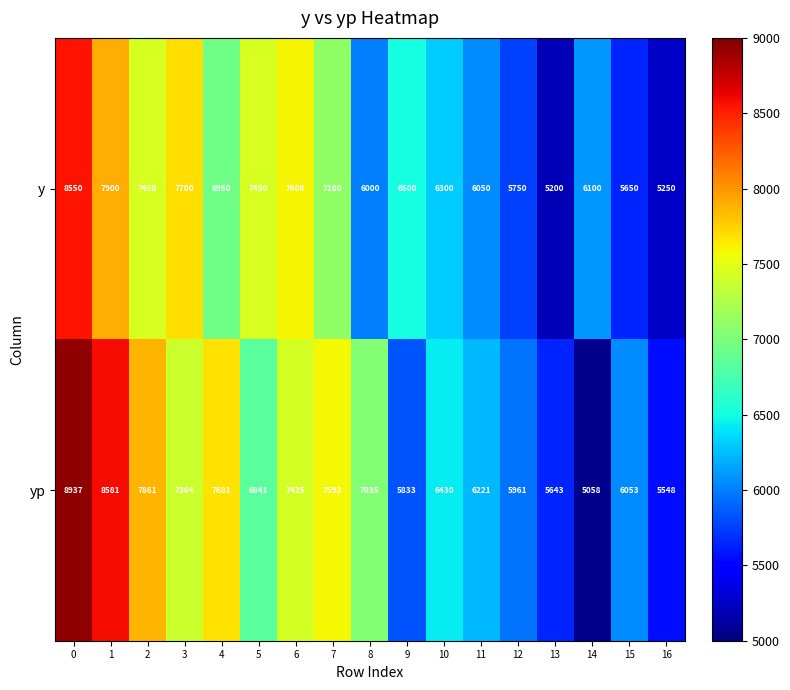

Which series has the largest total across all categories?

yp